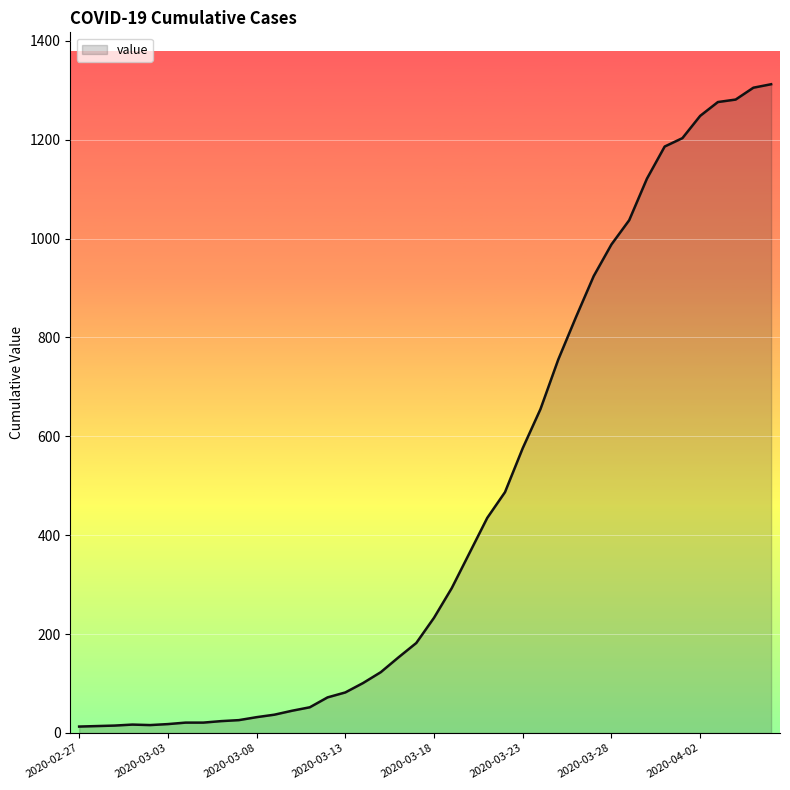

What is the difference between the maximum and minimum values?

1299